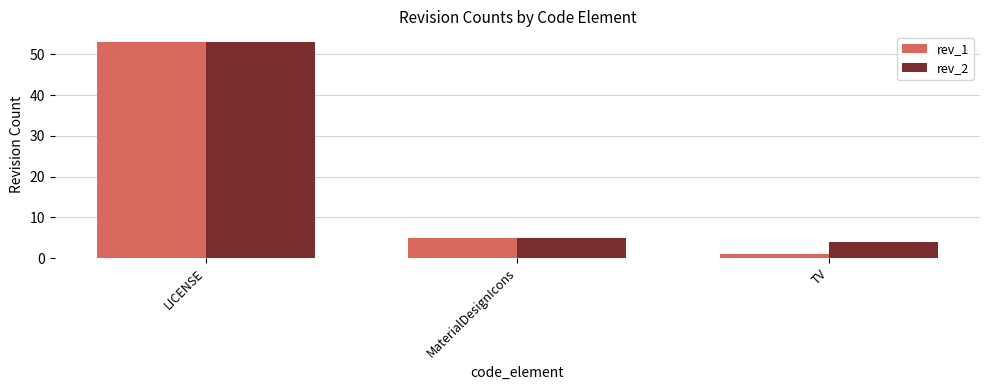

How many data points does each series have?

3